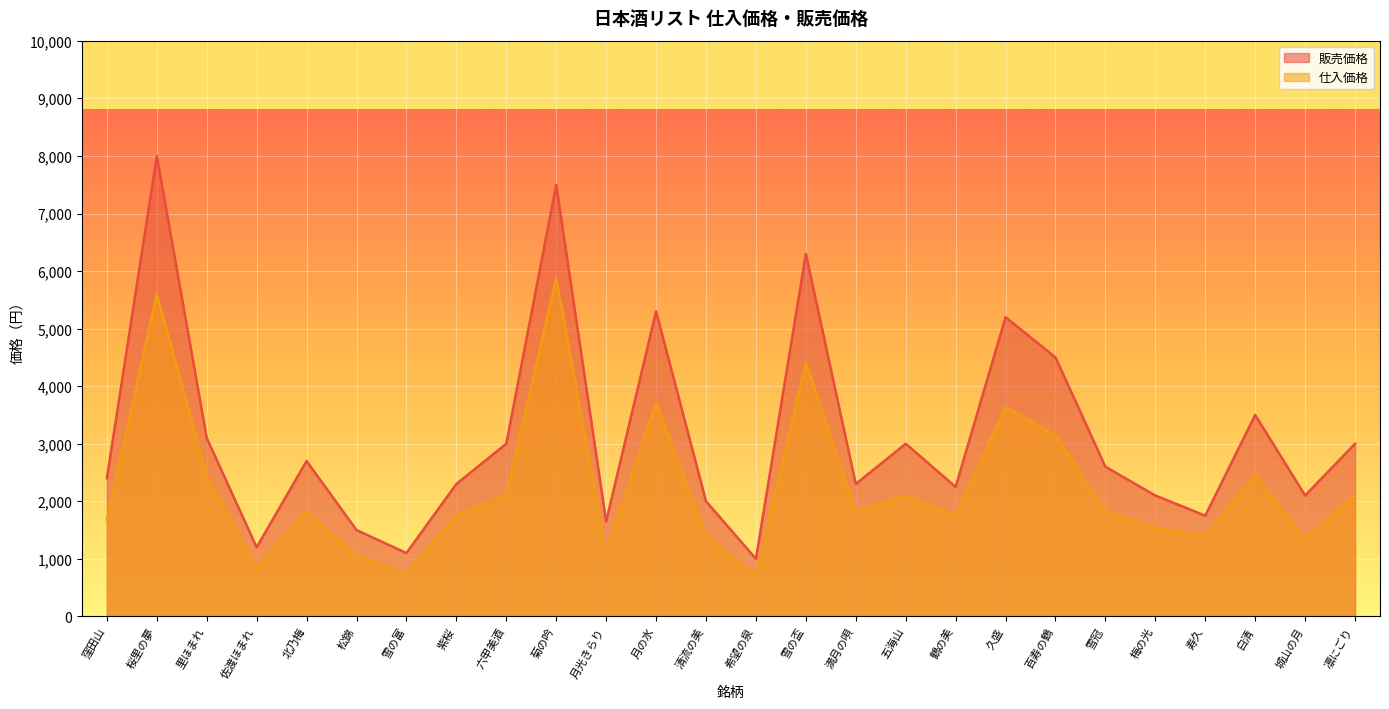

What is the difference between the 仕入価格 values at 雪冠 and 月光きらり?

700